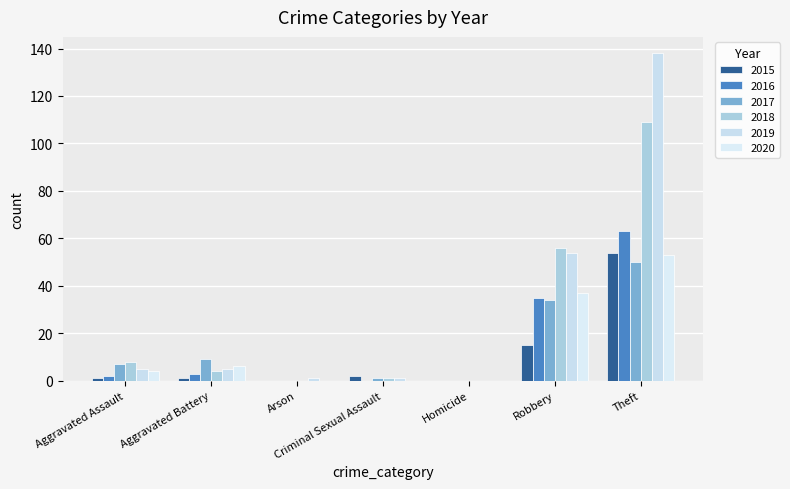

Reading right to left, what are all the values shown in this chart?

2015: 54	15	0	2	0	1	1
2016: 63	35	0	0	0	3	2
2017: 50	34	0	1	0	9	7
2018: 109	56	0	1	0	4	8
2019: 138	54	0	1	1	5	5
2020: 53	37	0	0	0	6	4